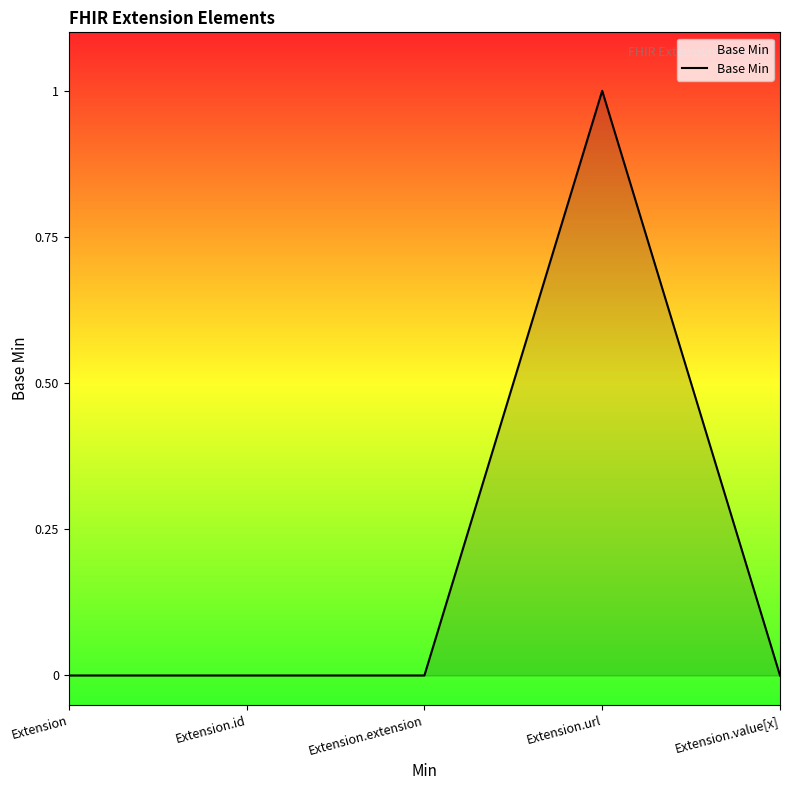

What is the maximum value shown in the chart?

1